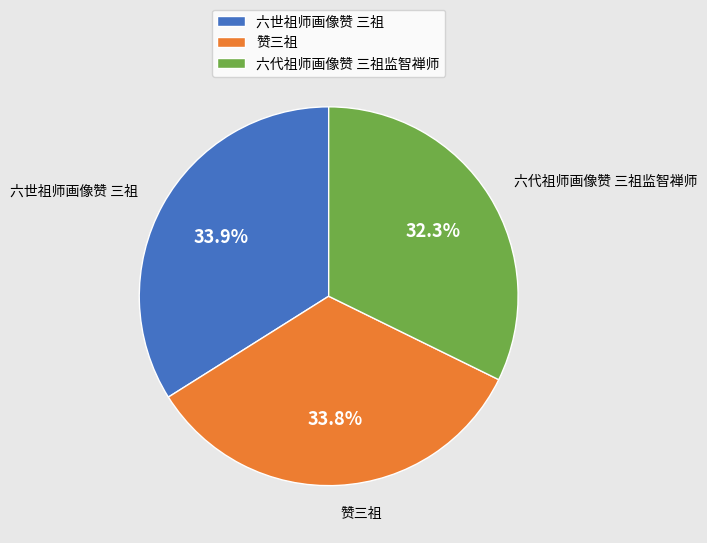

What is the ratio of the value at 六代祖师画像赞 三祖监智禅师 to the value at 赞三祖?

1.0